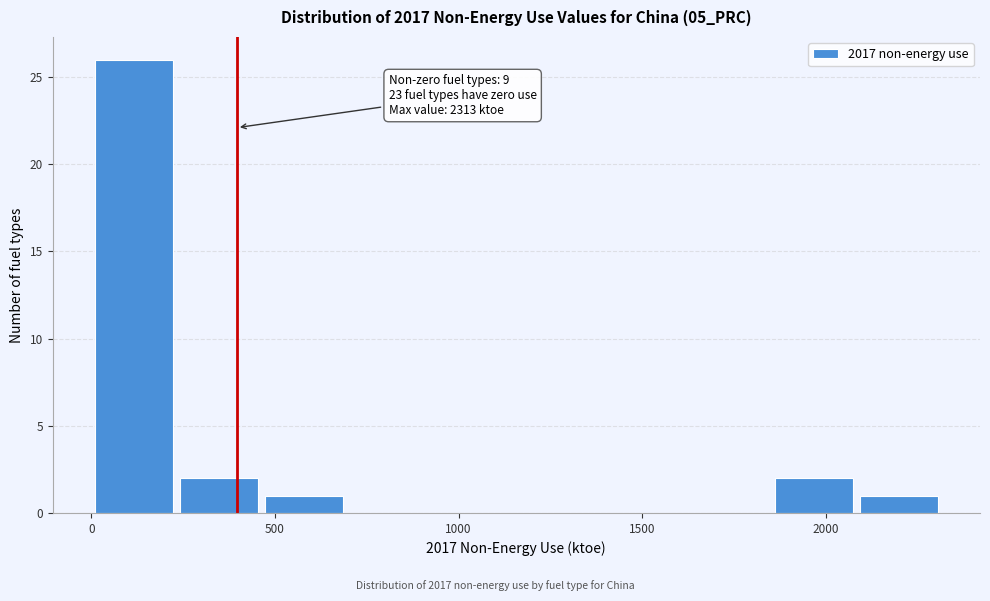

Over which range of the x-axis is the bar tallest?

0 to 250